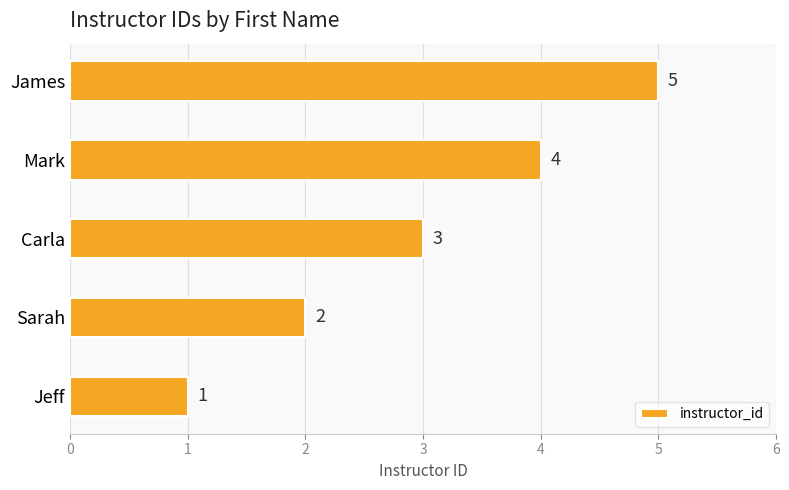

At which label is the value closest to 3?

Carla